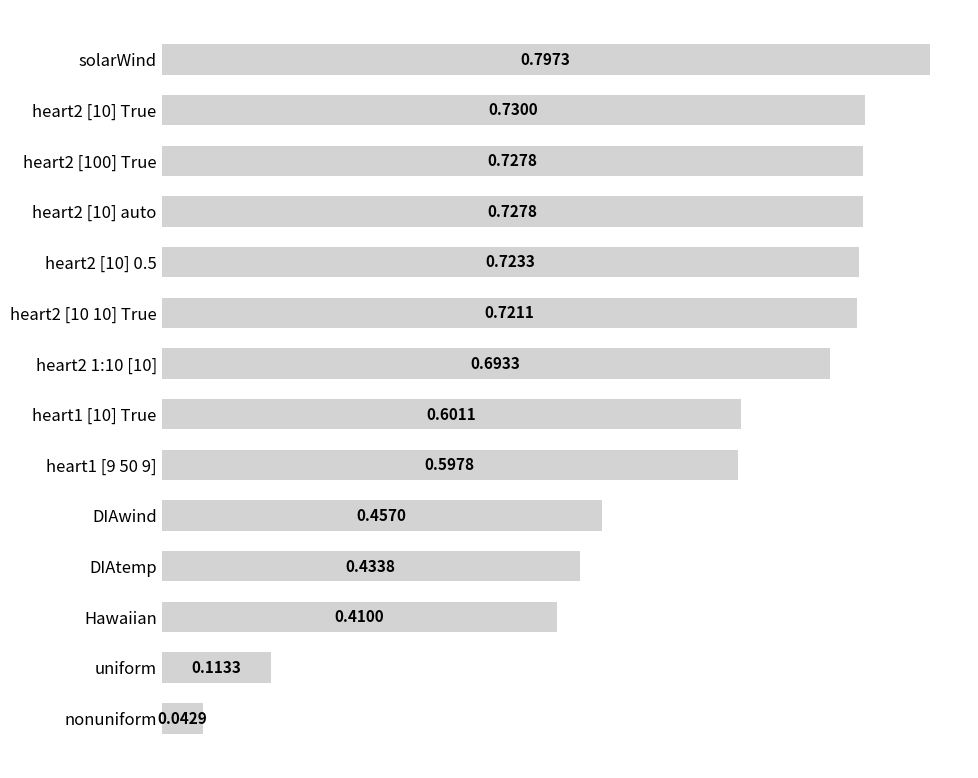

What is the change in value from DIAtemp to solarWind?

+0.4